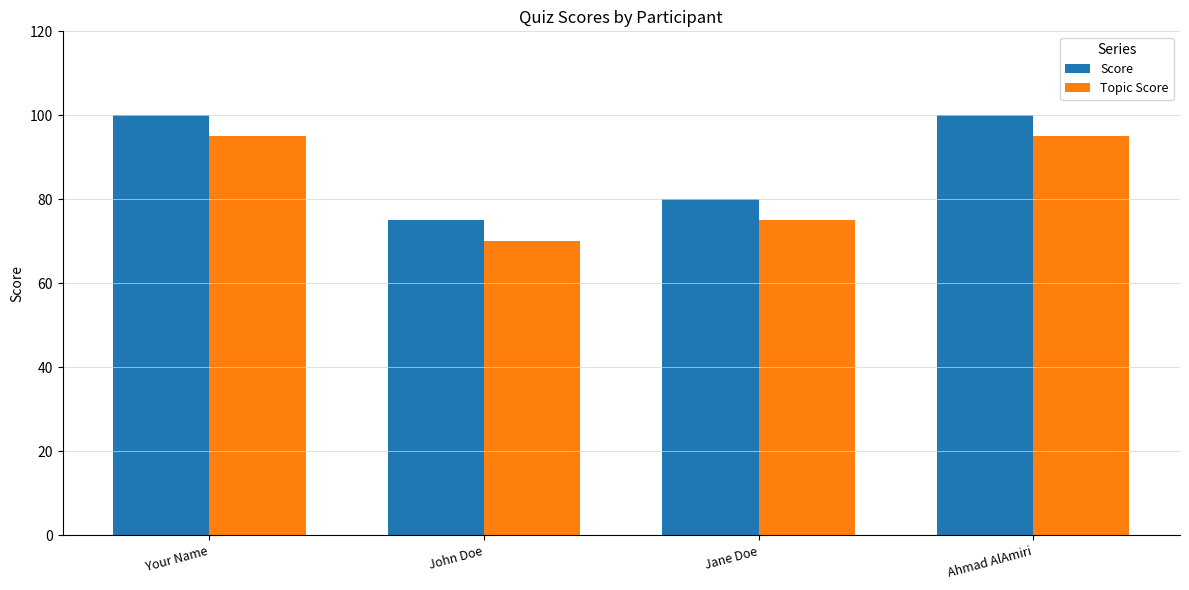

Reading left to right, what are all the values shown in this chart?

Score: 100	75	80	100
Topic Score: 95	70	75	95